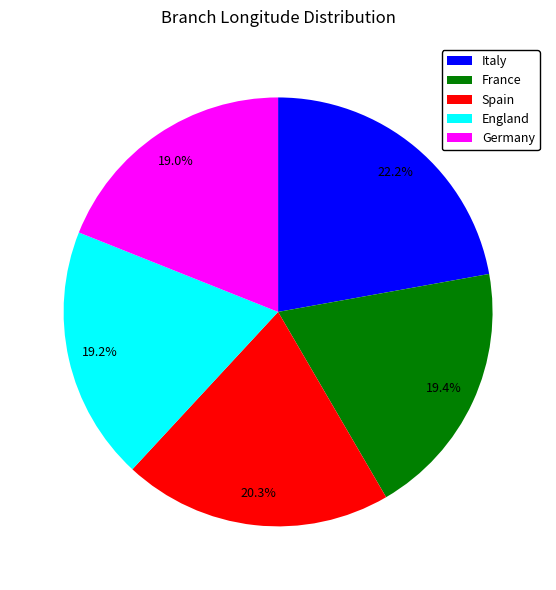

To the nearest percent, what percentage of the pie is England?

19%